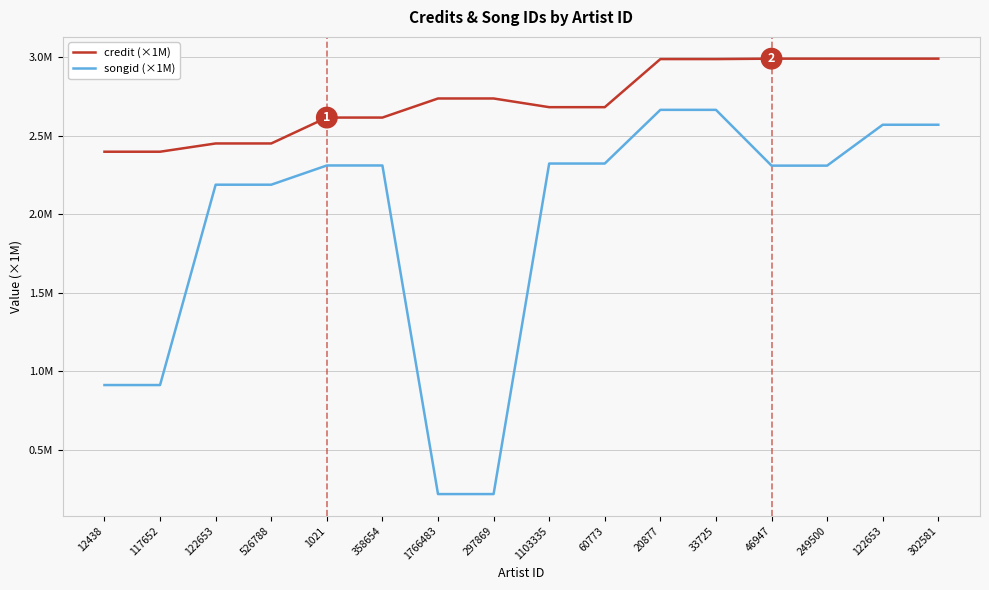

Rank the categories by songid (×1M) value from highest to lowest.

20877, 33725, 122653, 302581, 1103335, 60773, 1021, 358654, 46947, 249500, 122653, 526788, 12438, 117652, 1766483, 297869